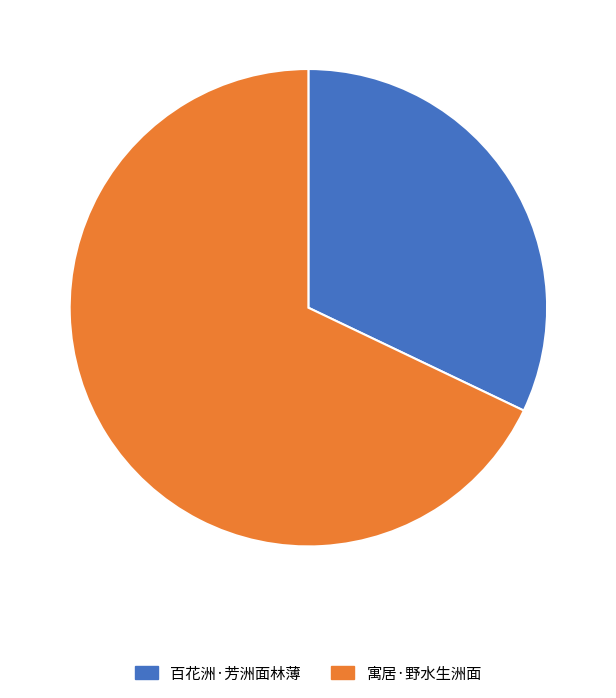

True or false: 寓居·野水生洲面 accounts for 75% of the total.

False